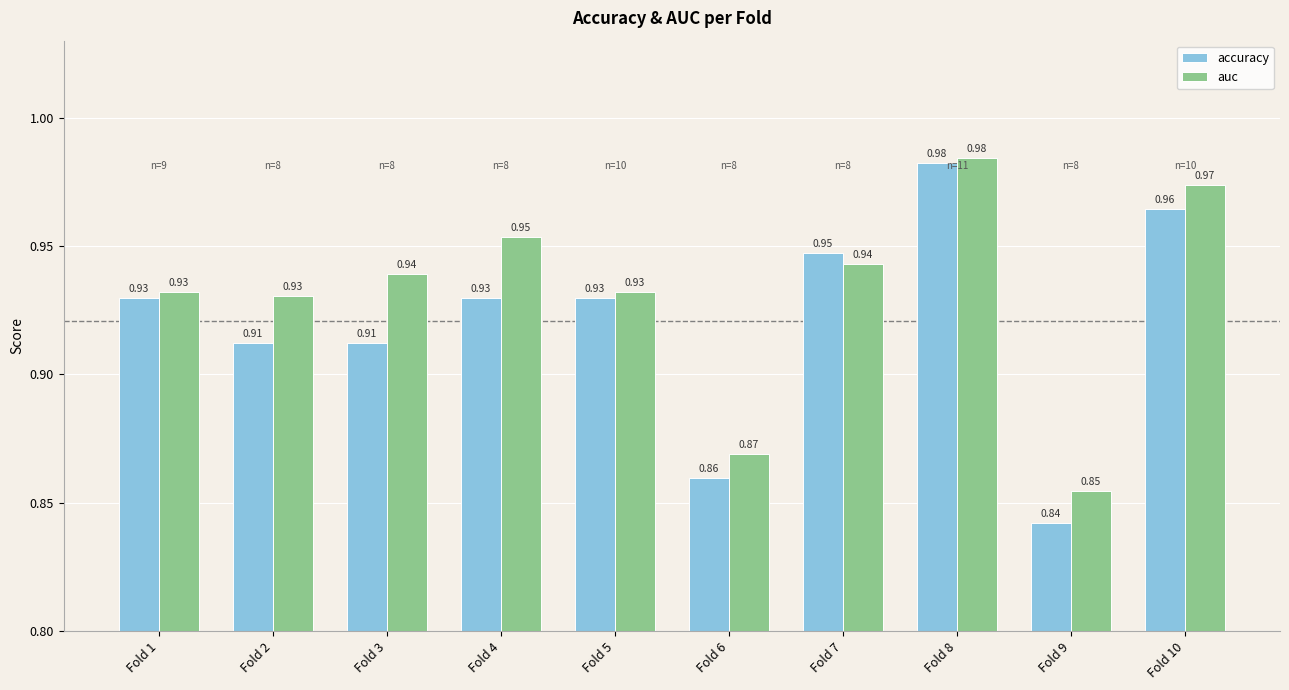

What is the difference between the maximum and second lowest values in the auc series?

0.1